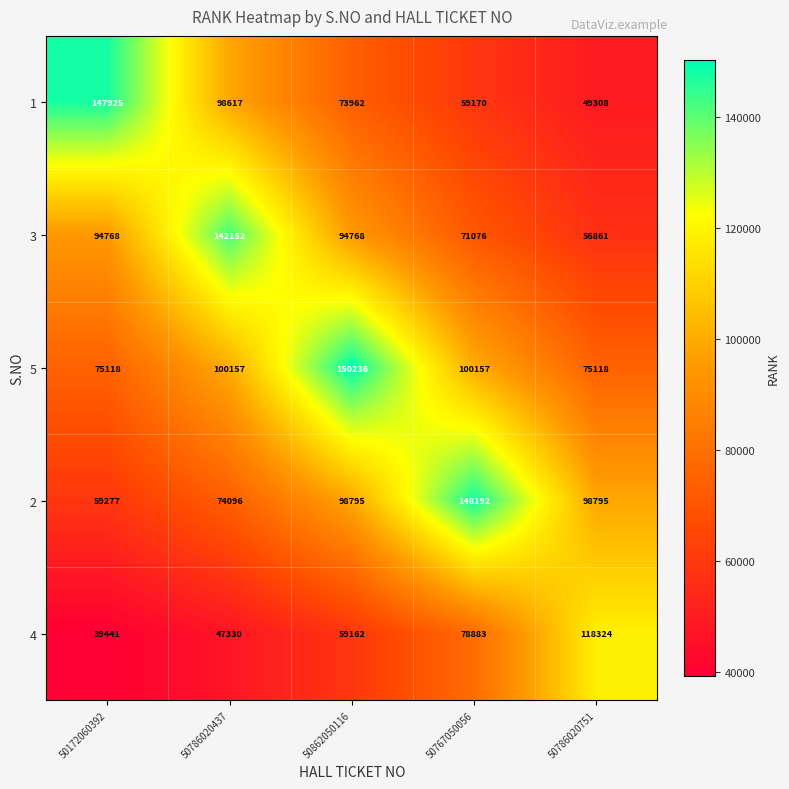

What is the total value across all series at 50862050116?

476923